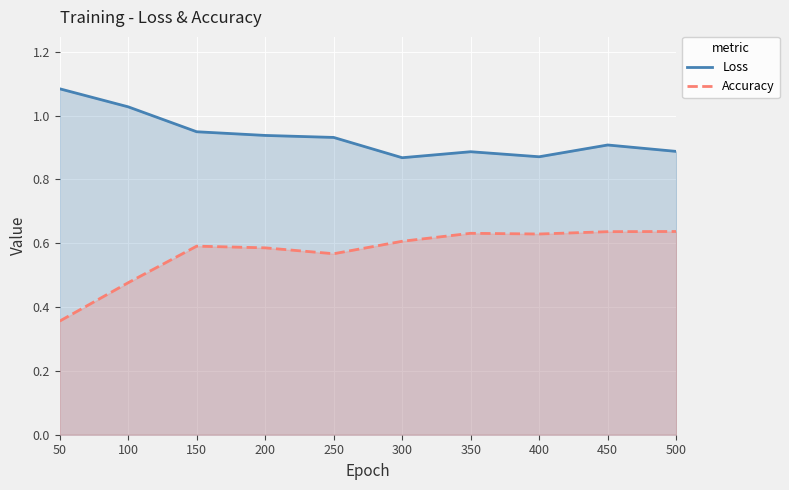

How many lines are shown in the chart?

2